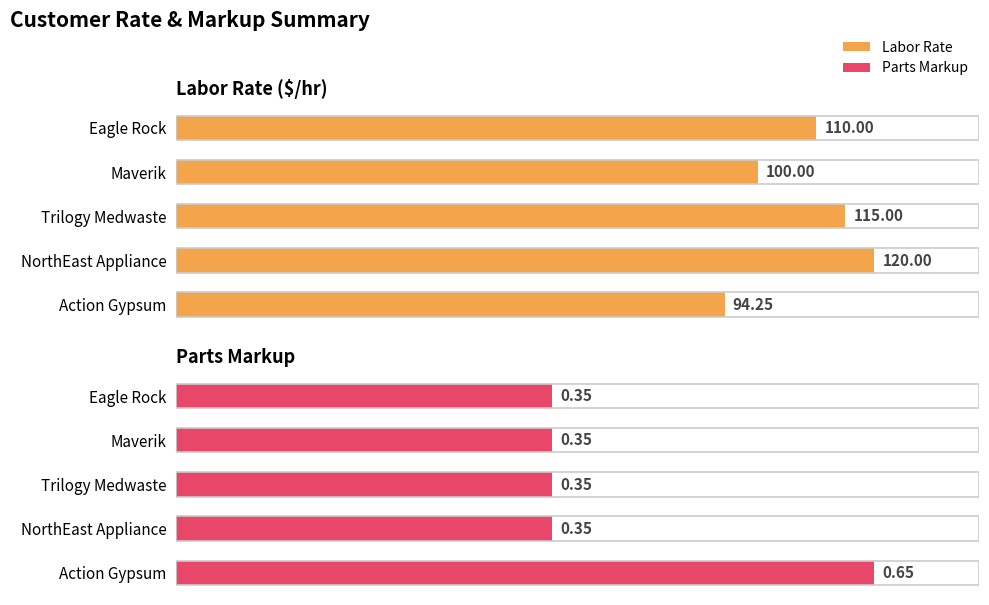

What is the greatest value displayed?

120.0